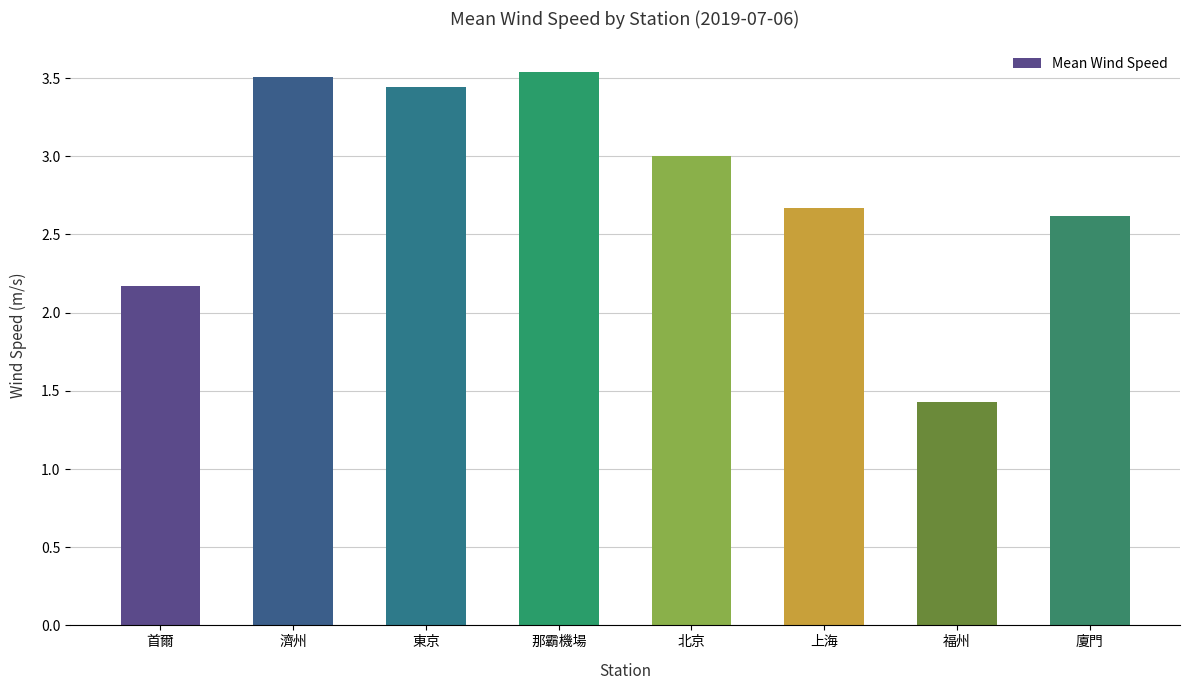

What is the difference between the second highest and second lowest values?

1.3